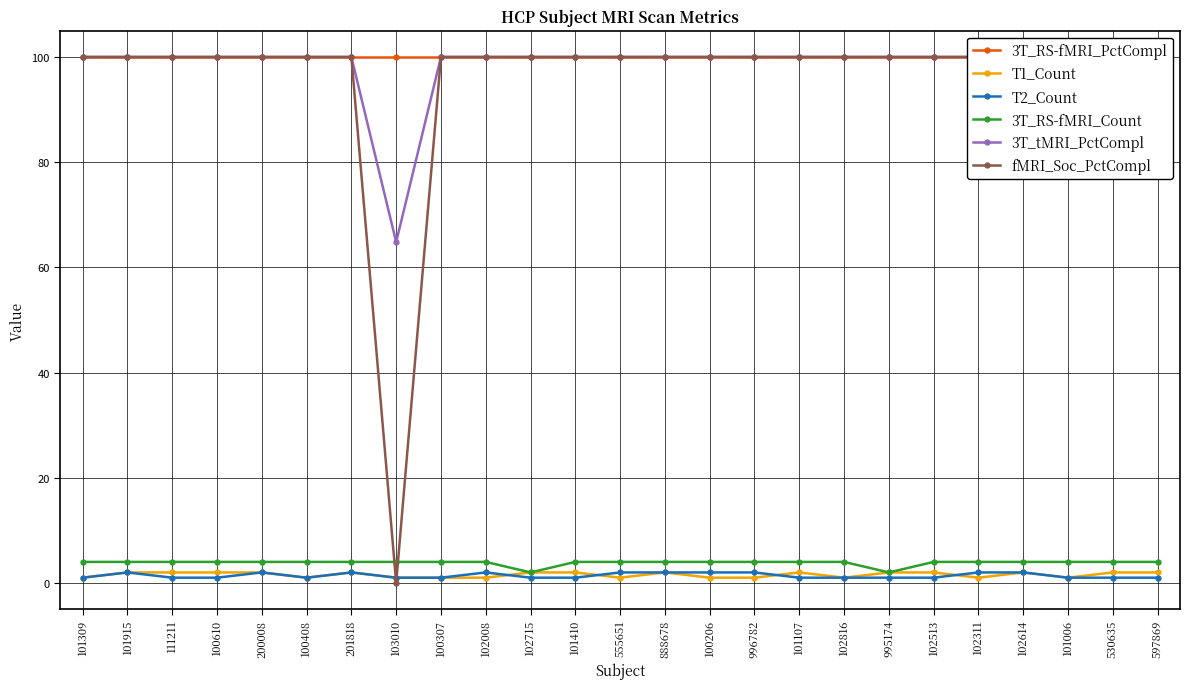

At which category is the sum across all series the highest?

101915